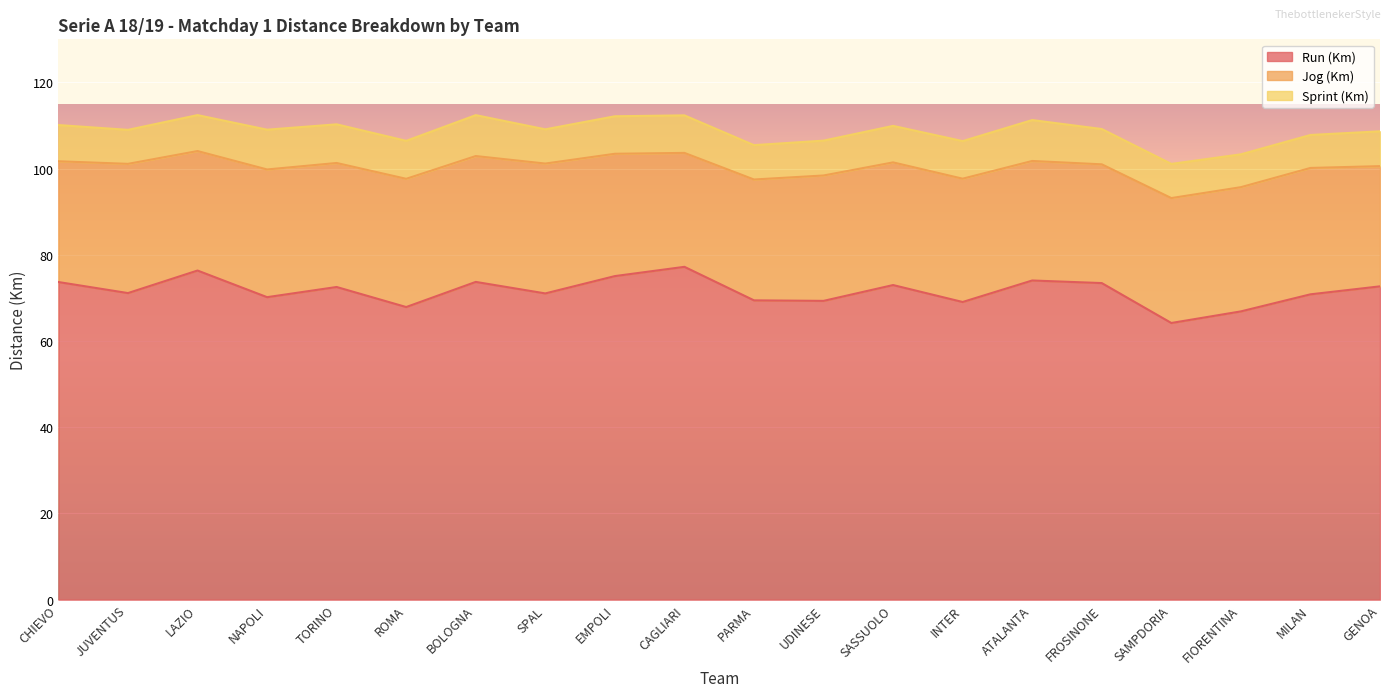

Where is the first local minimum for Sprint (Km)?

JUVENTUS